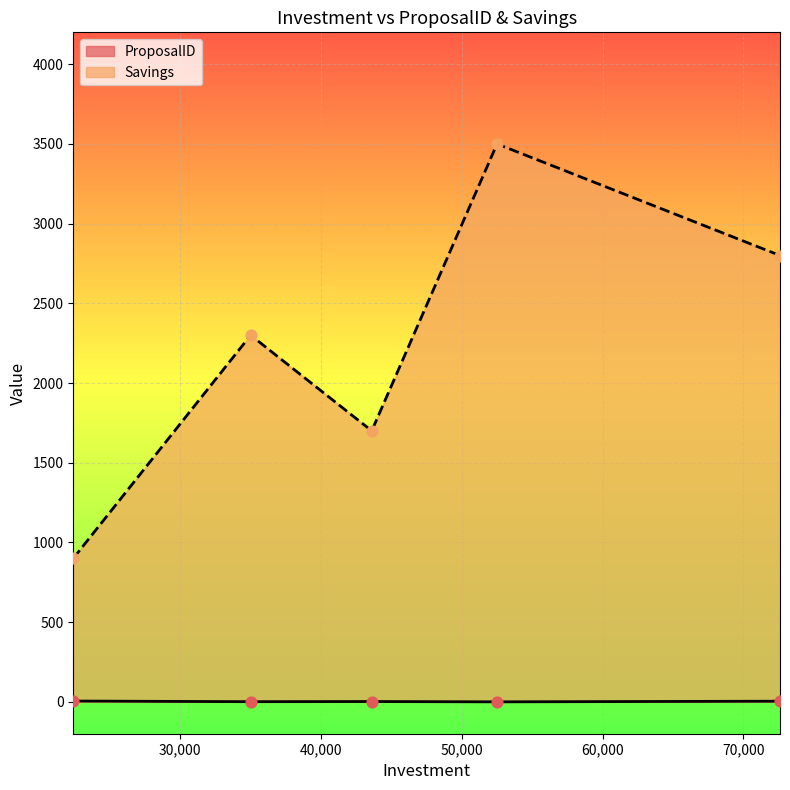

Which series contains the lowest Y value?

ProposalID